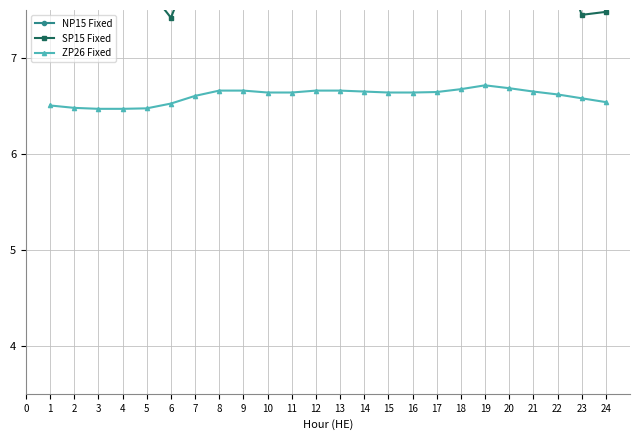

True or false: NP15 Fixed and SP15 Fixed cross at least once.

False